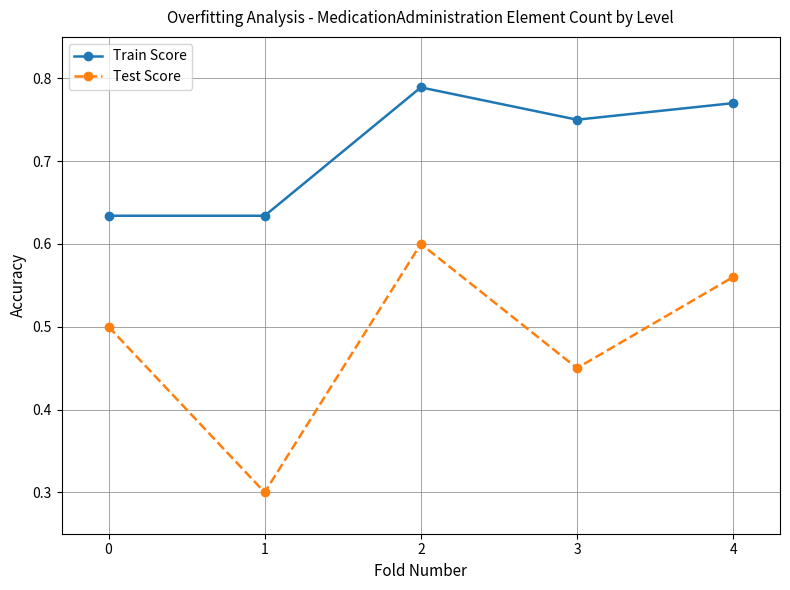

How many distinct data groups are displayed?

2